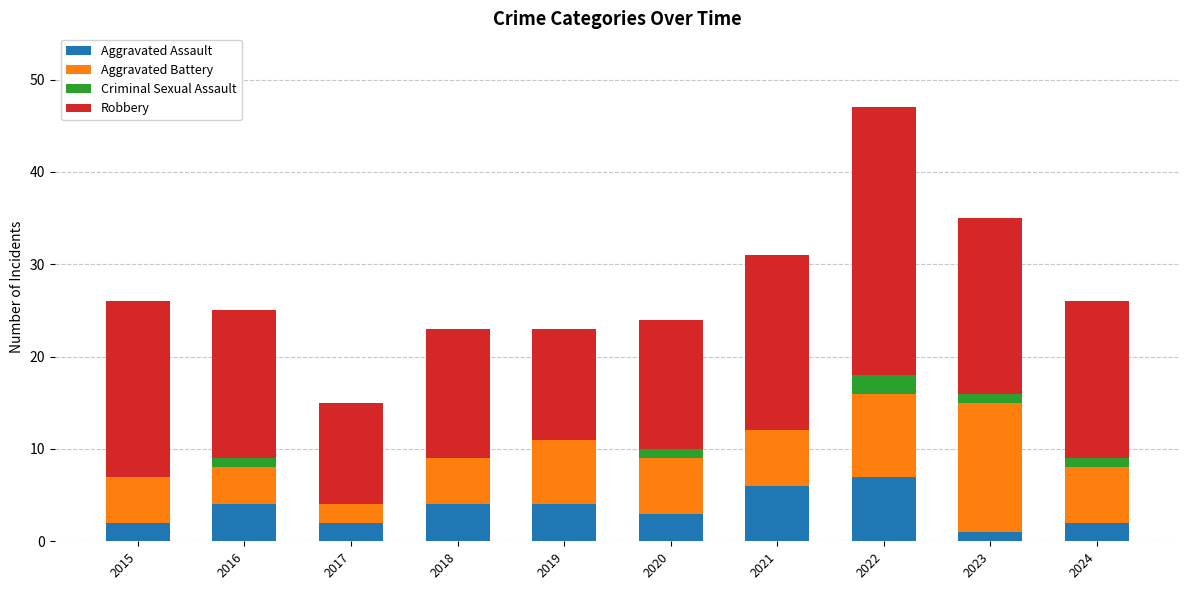

Read the Aggravated Assault value at 2018.

4